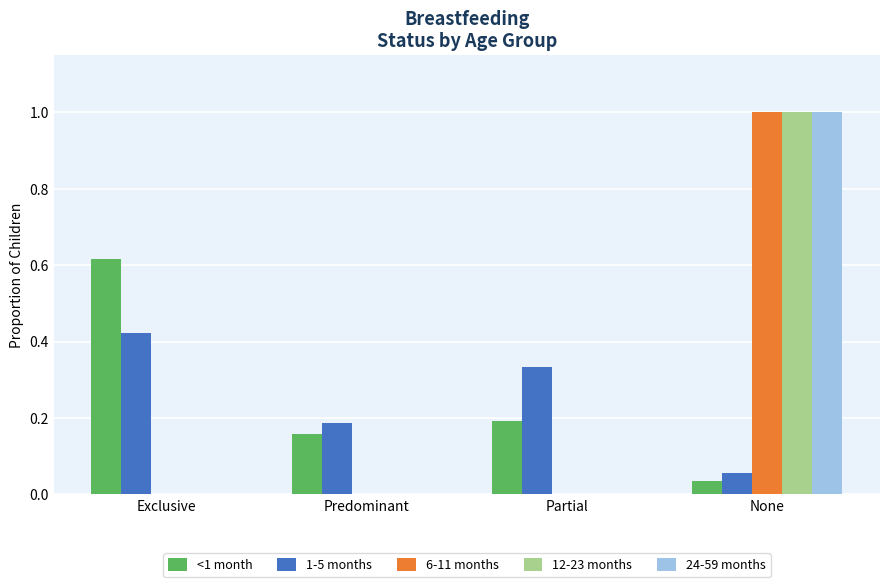

Which category has the highest value across all series?

None